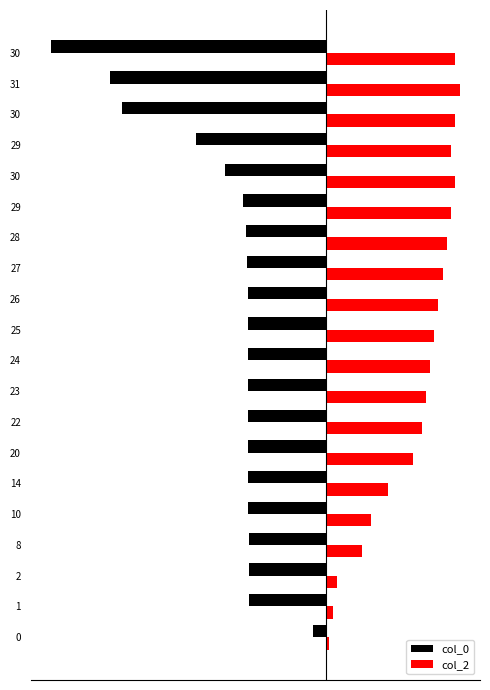

What are all the series names shown in the legend?

col_0, col_2